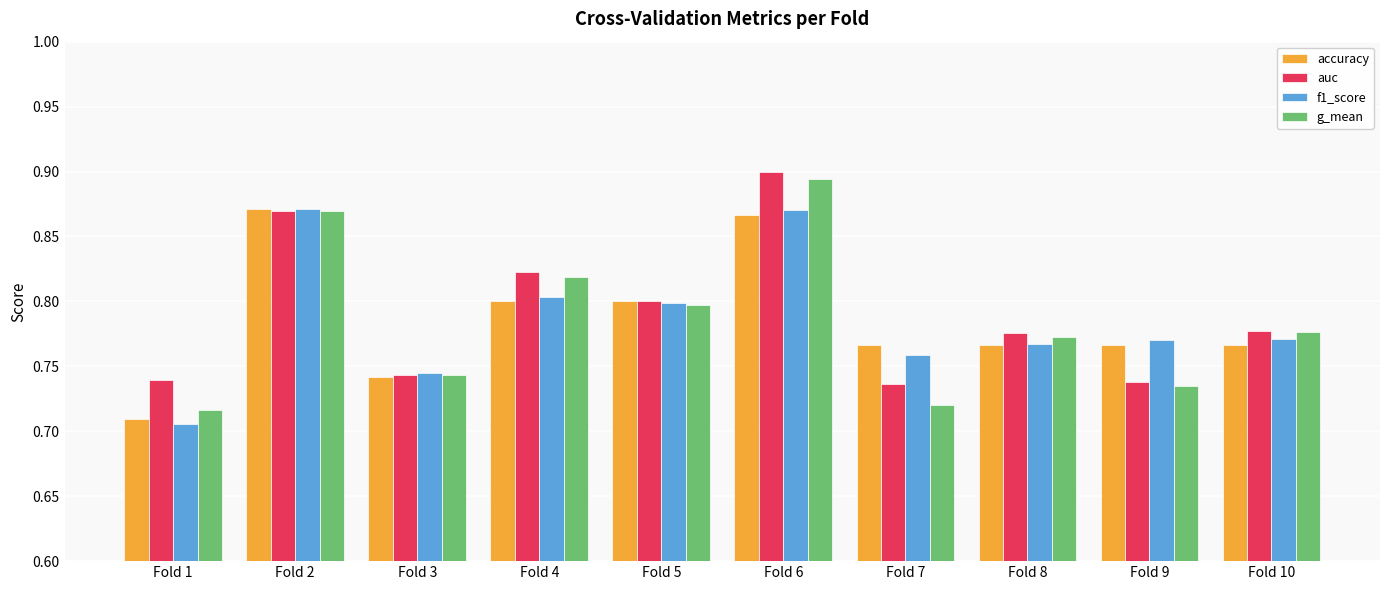

What is the sum of the accuracy values at Fold 2 and Fold 5?

1.7